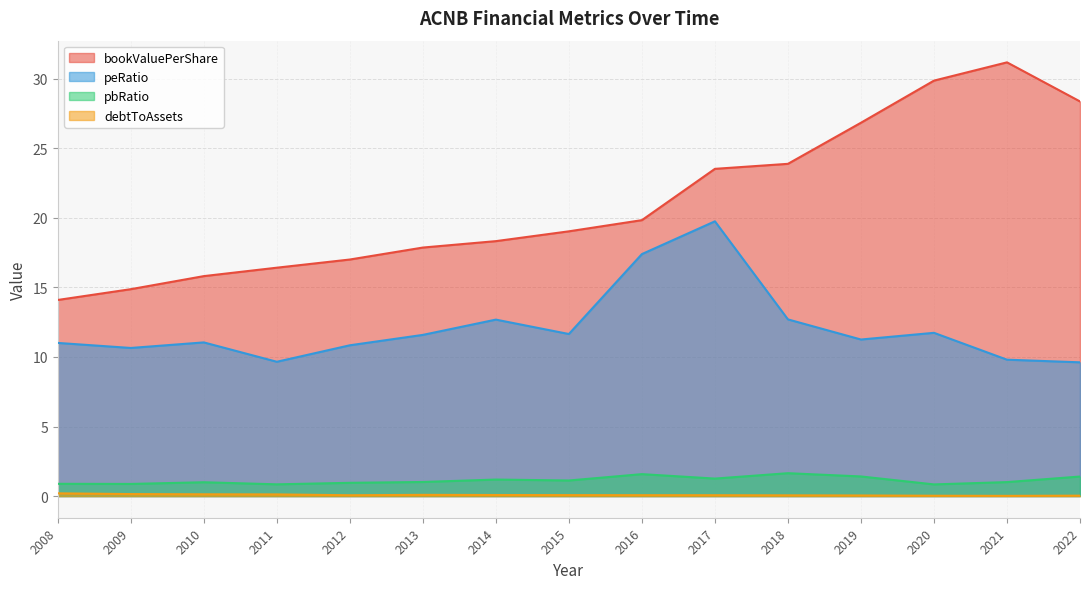

The value of bookValuePerShare at 2022 is 28.4. True or false?

True